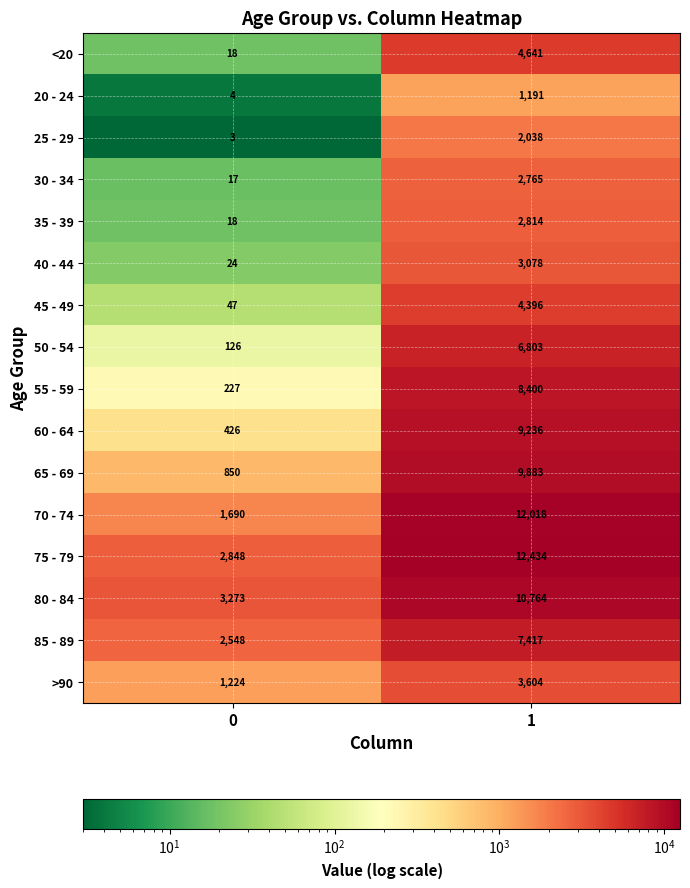

At 1, list the series in order from smallest to largest.

20 - 24, 25 - 29, 30 - 34, 35 - 39, 40 - 44, >90, 45 - 49, <20, 50 - 54, 85 - 89, 55 - 59, 60 - 64, 65 - 69, 80 - 84, 70 - 74, 75 - 79